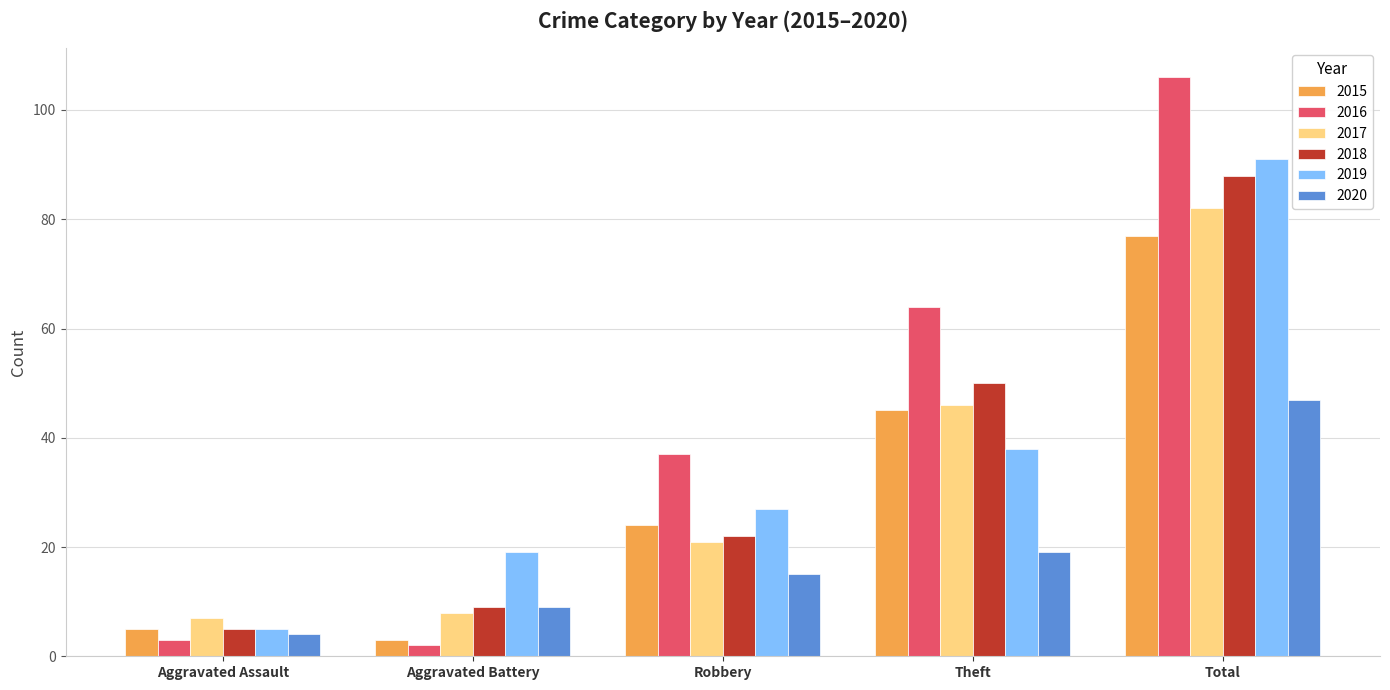

What is the label of the 4th bar from the right?

Aggravated Battery